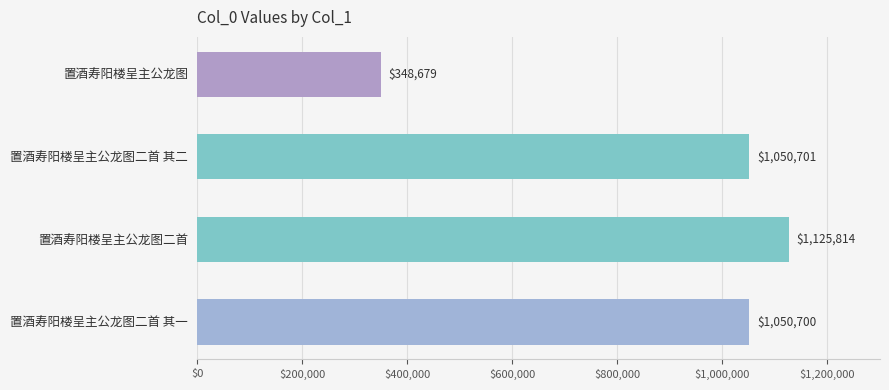

At which category does the chart reach its peak across all series?

置酒寿阳楼呈主公龙图二首